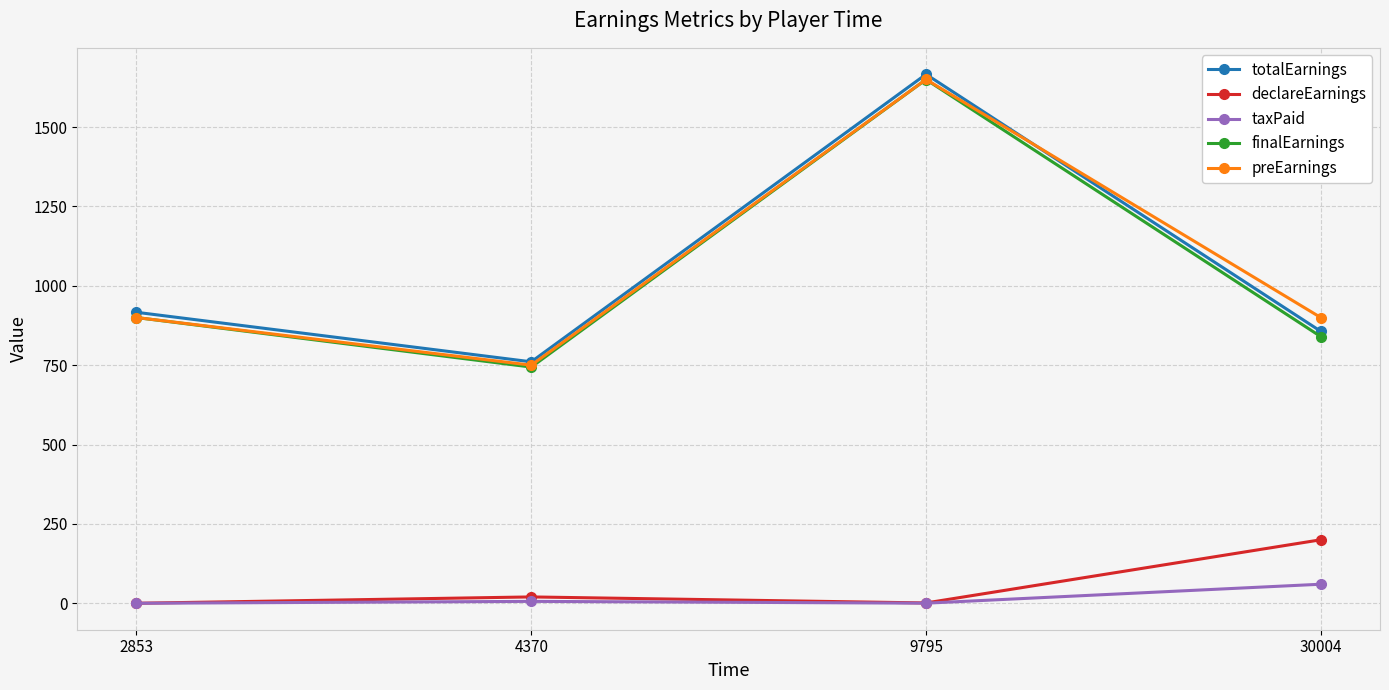

Does the chart have visible grid lines?

Yes